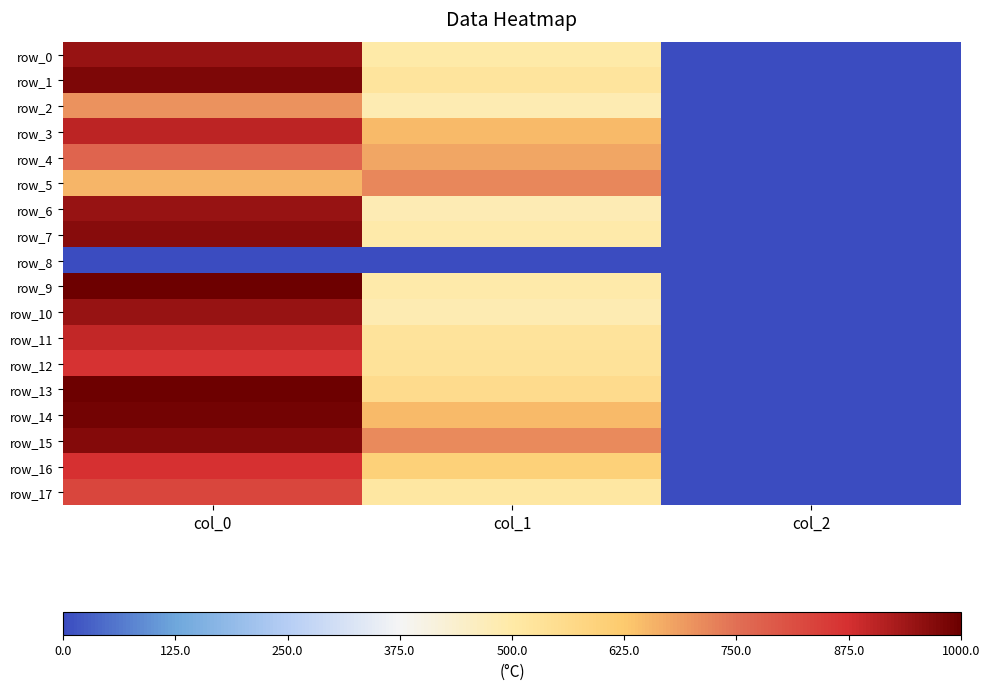

The value of row_8 at col_1 is 0.0. True or false?

True